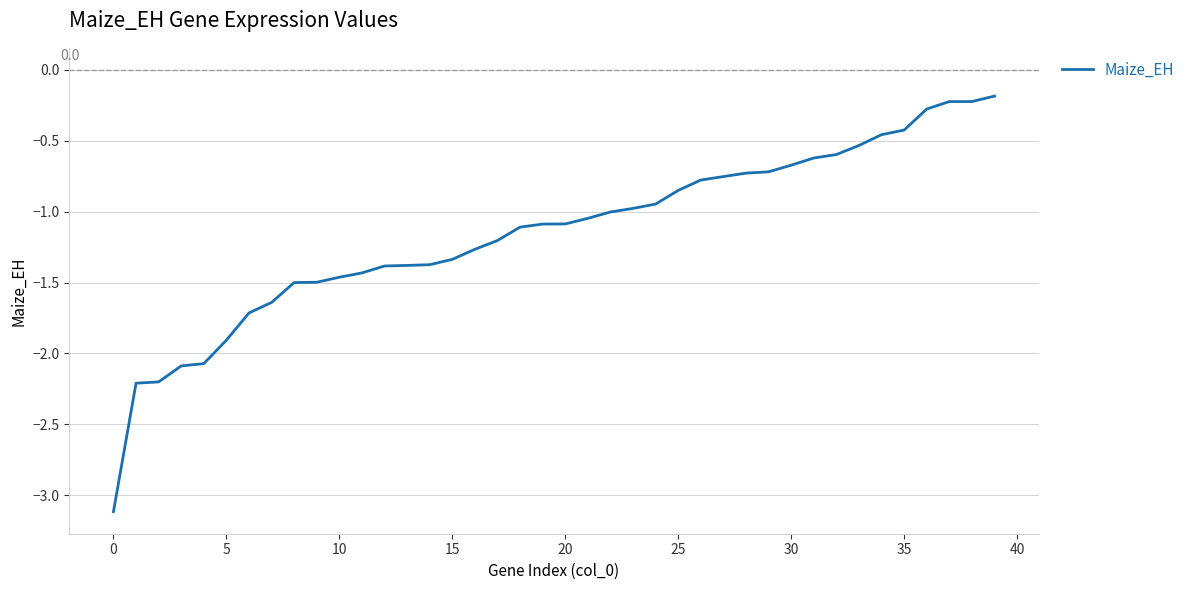

What is the difference between the maximum and minimum values?

2.9